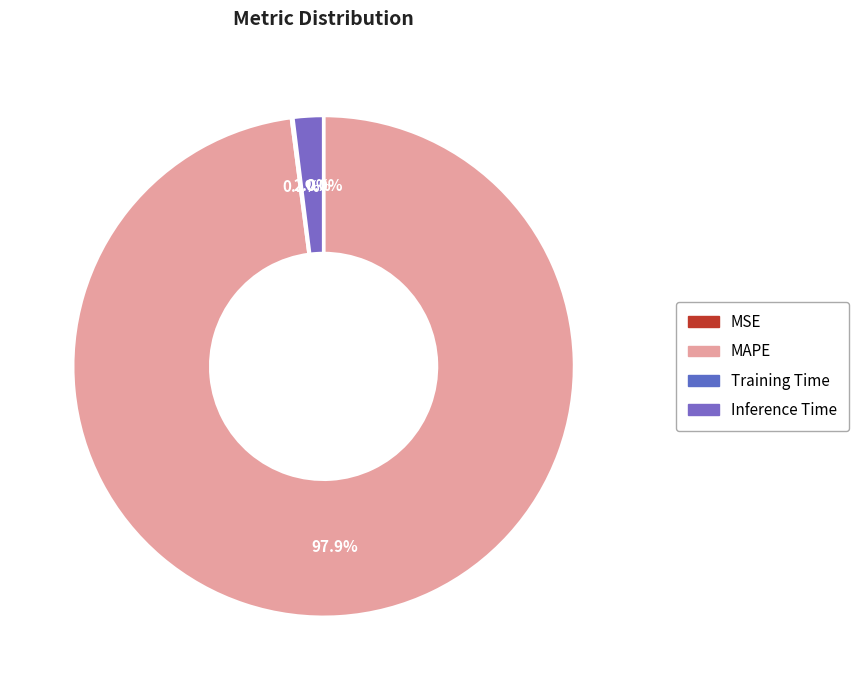

How many slices are in this pie chart?

4